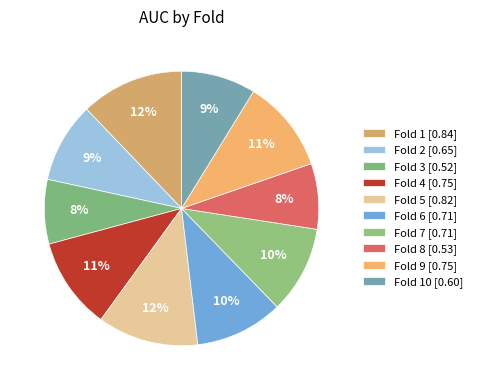

Rank the categories by value from highest to lowest.

Fold 1, Fold 5, Fold 9, Fold 4, Fold 6, Fold 7, Fold 2, Fold 10, Fold 8, Fold 3